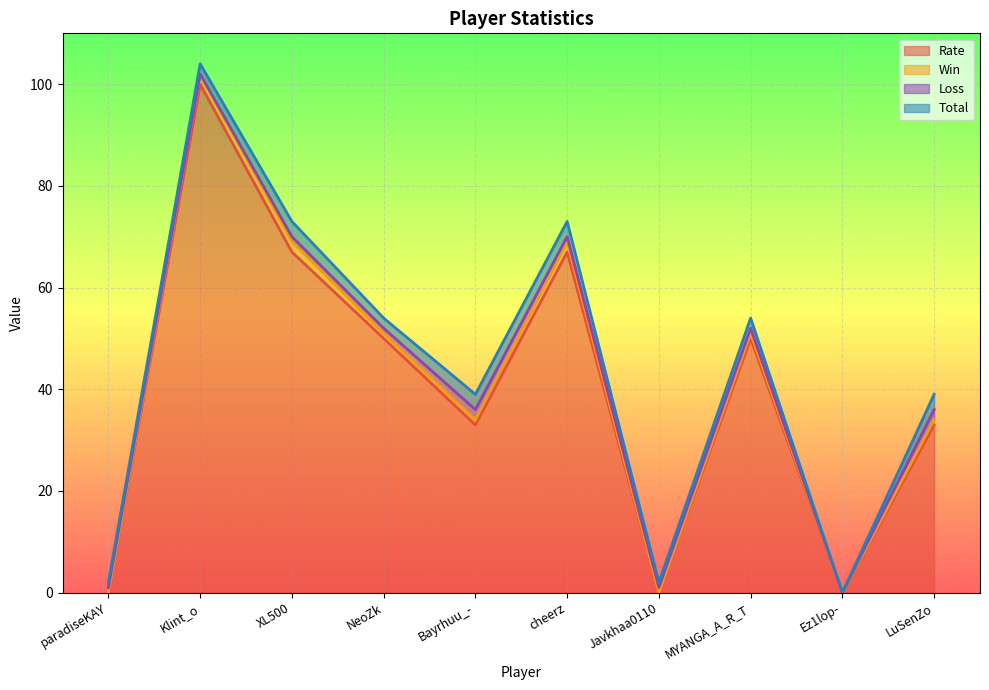

At which category is the sum across all series the highest?

Klint_o